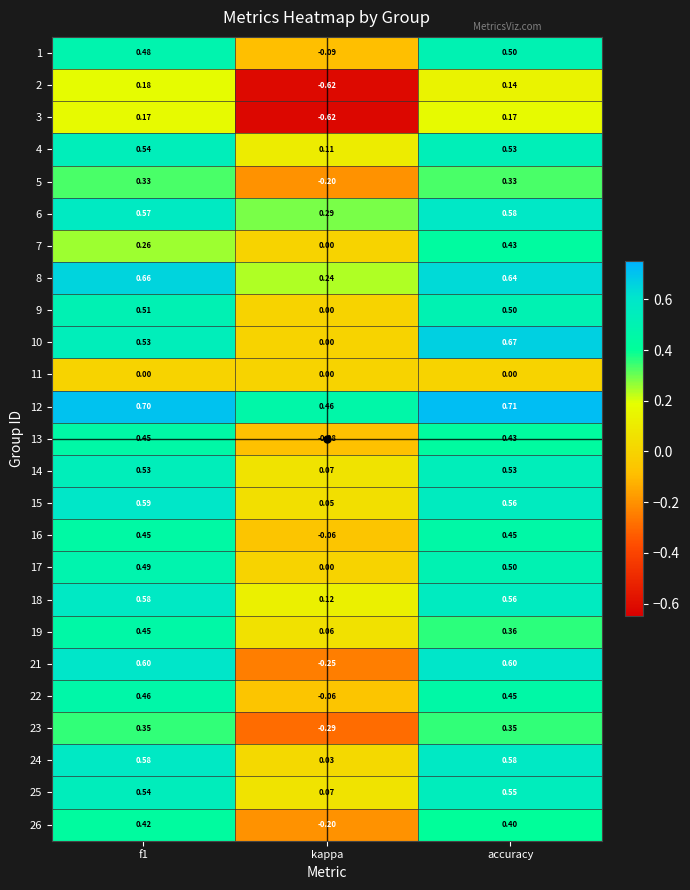

Where is 5 nearest to the value 0?

kappa